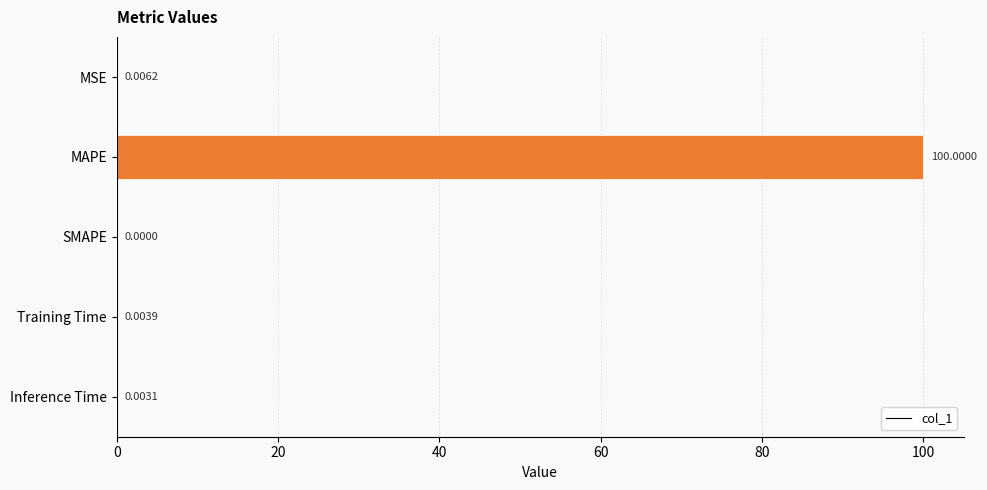

Where is the data nearest to the value 50?

MSE